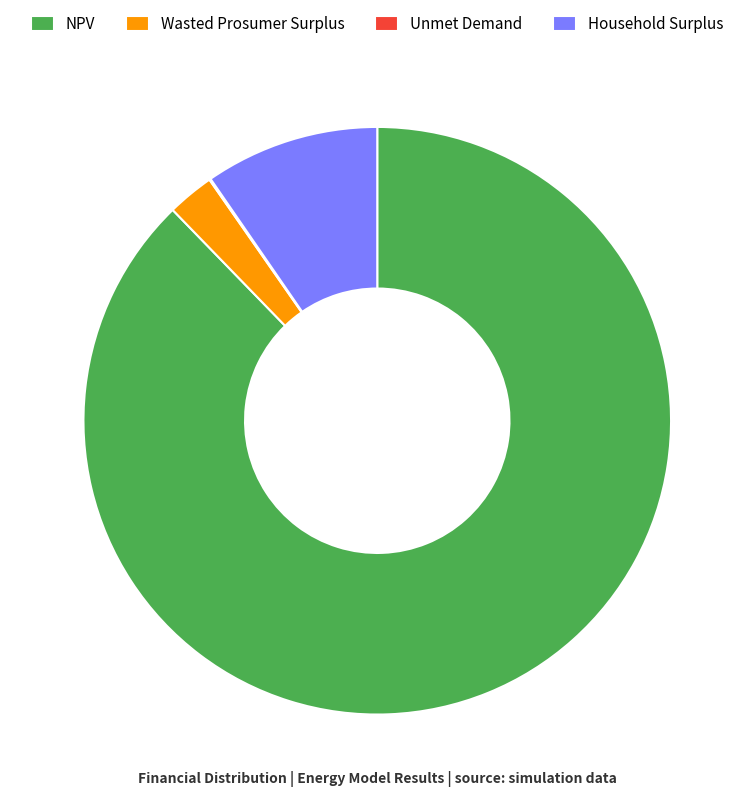

Is it true that NPV is 82% of the pie?

False